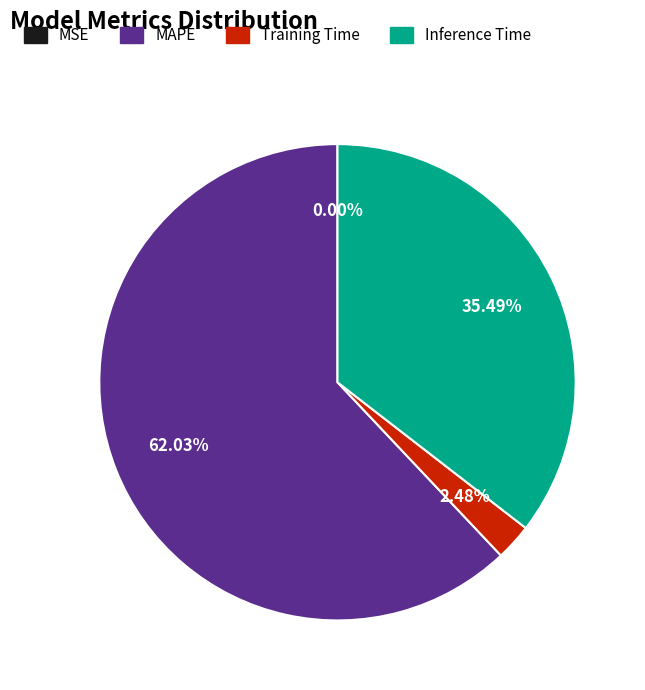

Is MAPE the majority of the pie?

Yes